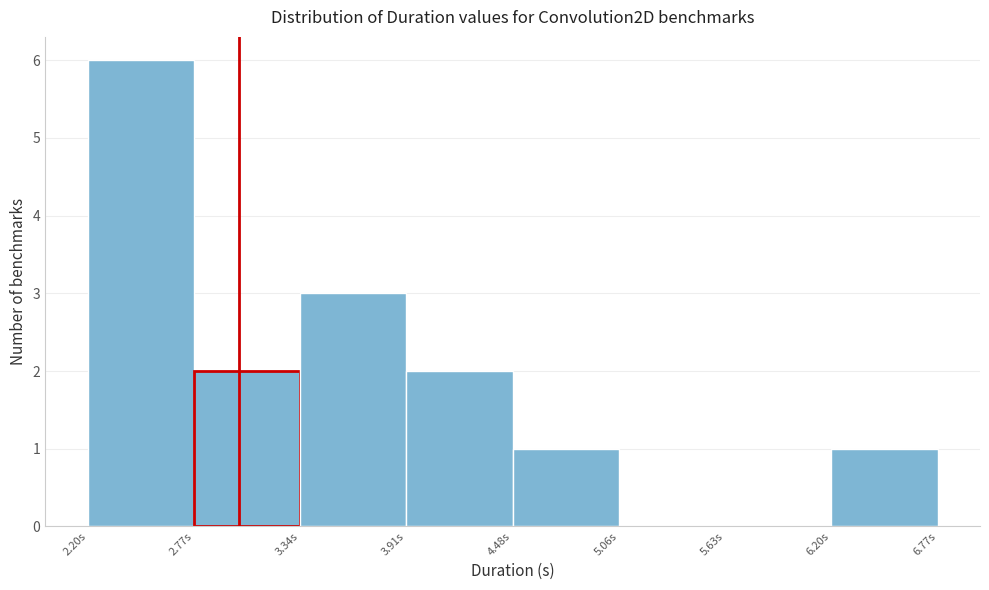

Reading left to right, list every bar in this chart as the range it spans on the x-axis followed by its height. Neither the bar edges nor the heights are printed on the chart, so give them approximately, as read against the axes.

2.2 to 2.8: 6
2.8 to 3.3: 2
3.3 to 3.9: 3
3.9 to 4.5: 2
4.5 to 5.1: 1
5.1 to 5.6: 0
5.6 to 6.2: 0
6.2 to 6.8: 1